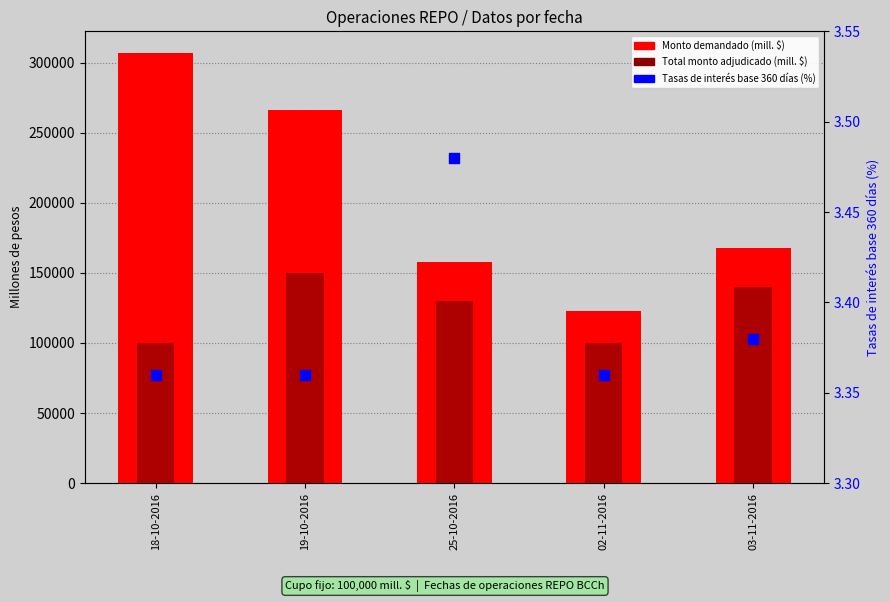

At how many categories does at least one series exceed 208583?

2